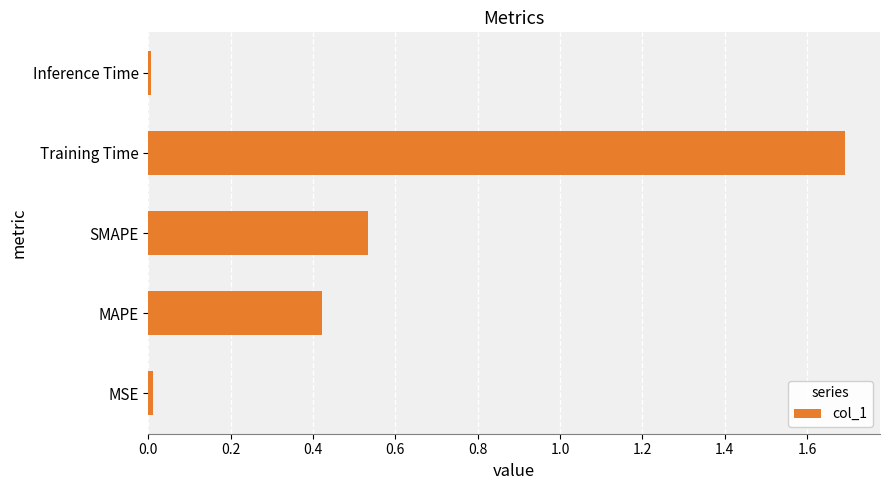

What is the ratio of the value at SMAPE to the value at Training Time?

0.3